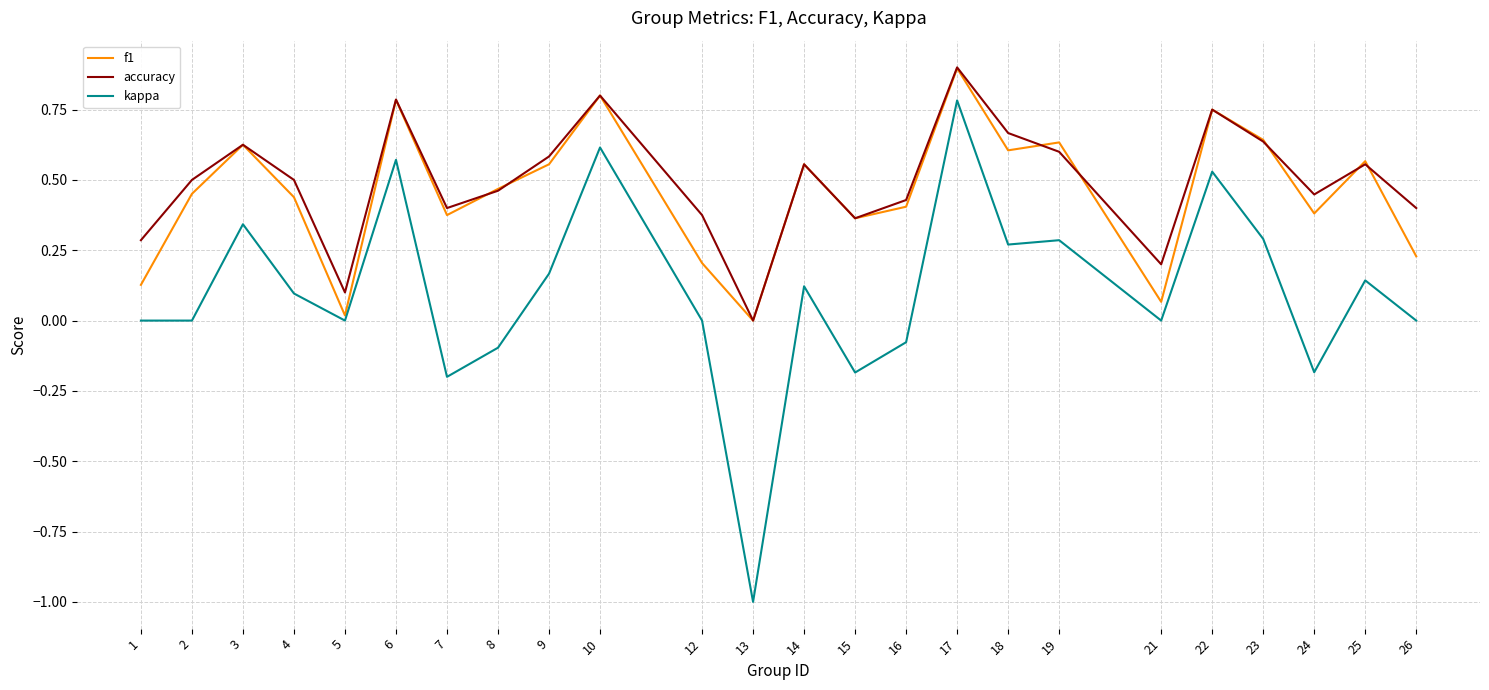

Which series has the largest range (max minus min)?

kappa